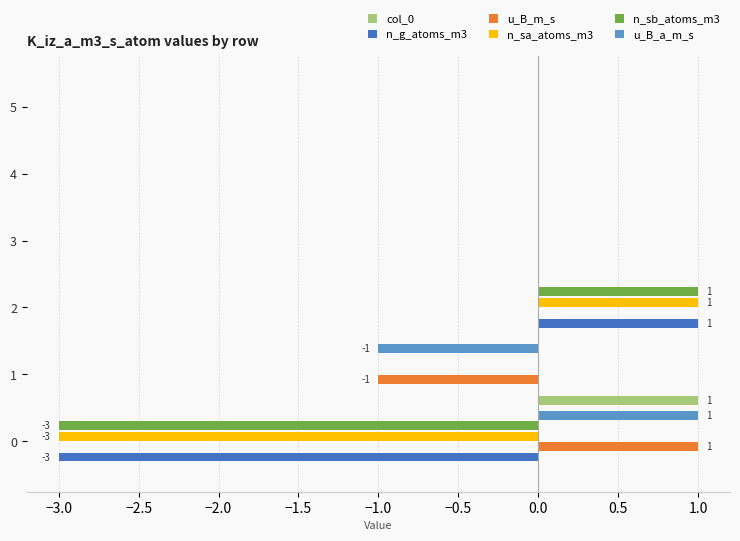

At which category is the sum across all series the highest?

2